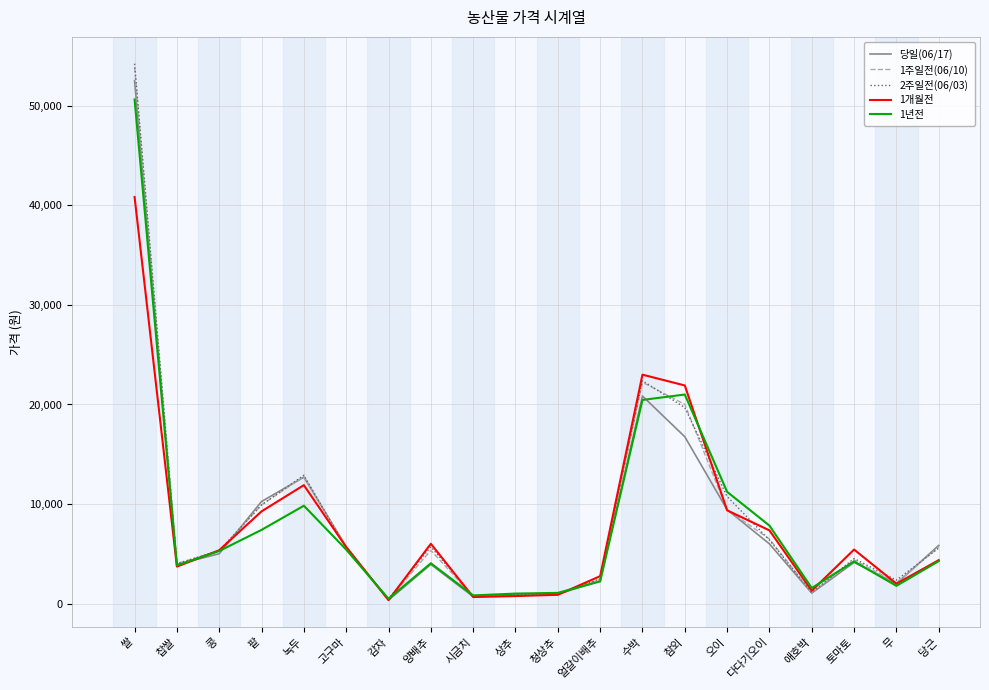

What is the maximum value shown in the chart?

54200